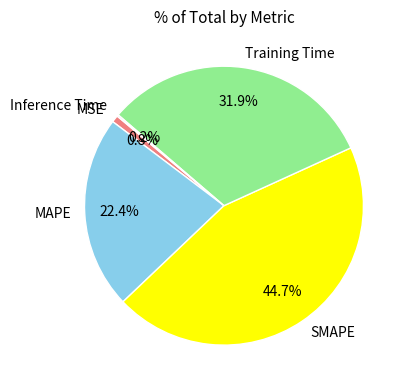

Does SMAPE represent more than half of the total?

No